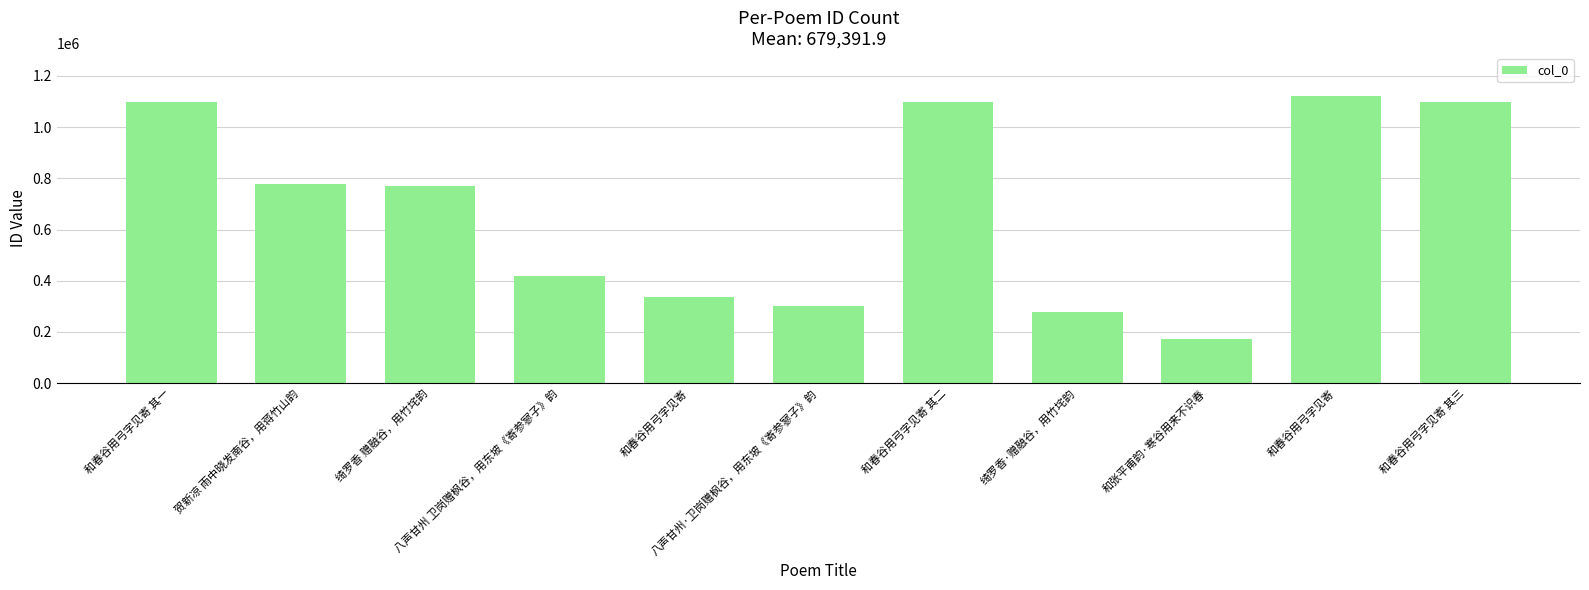

How many distinct data groups are displayed?

1